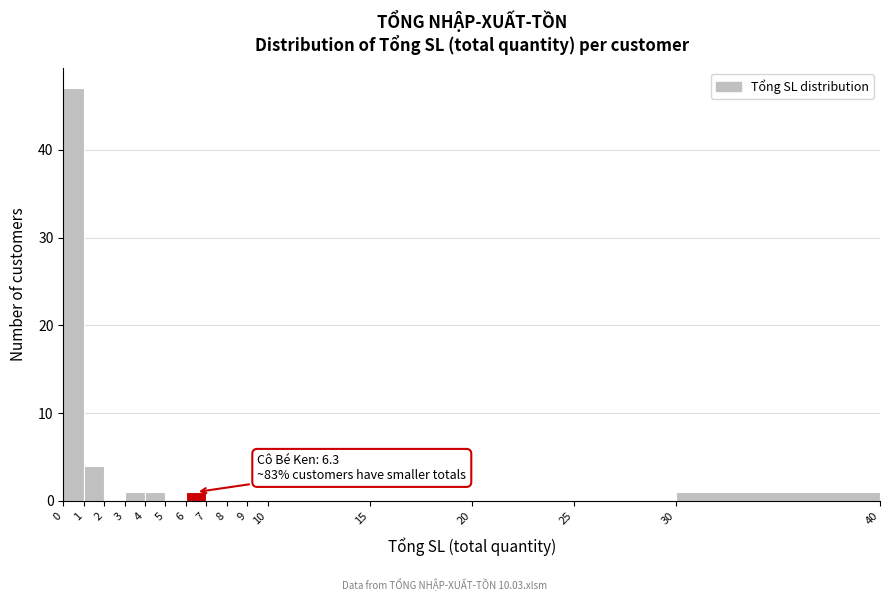

Which range on the x-axis has the tallest bar?

0 to 1